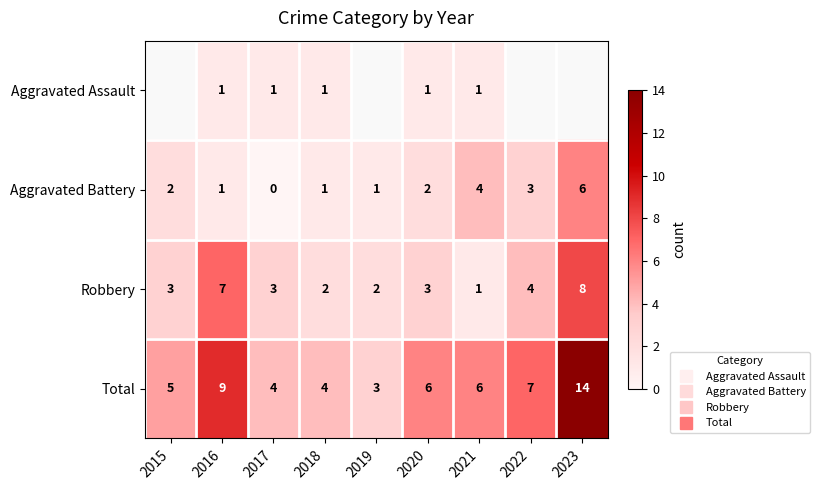

What is the sum of all Total values?

58.0